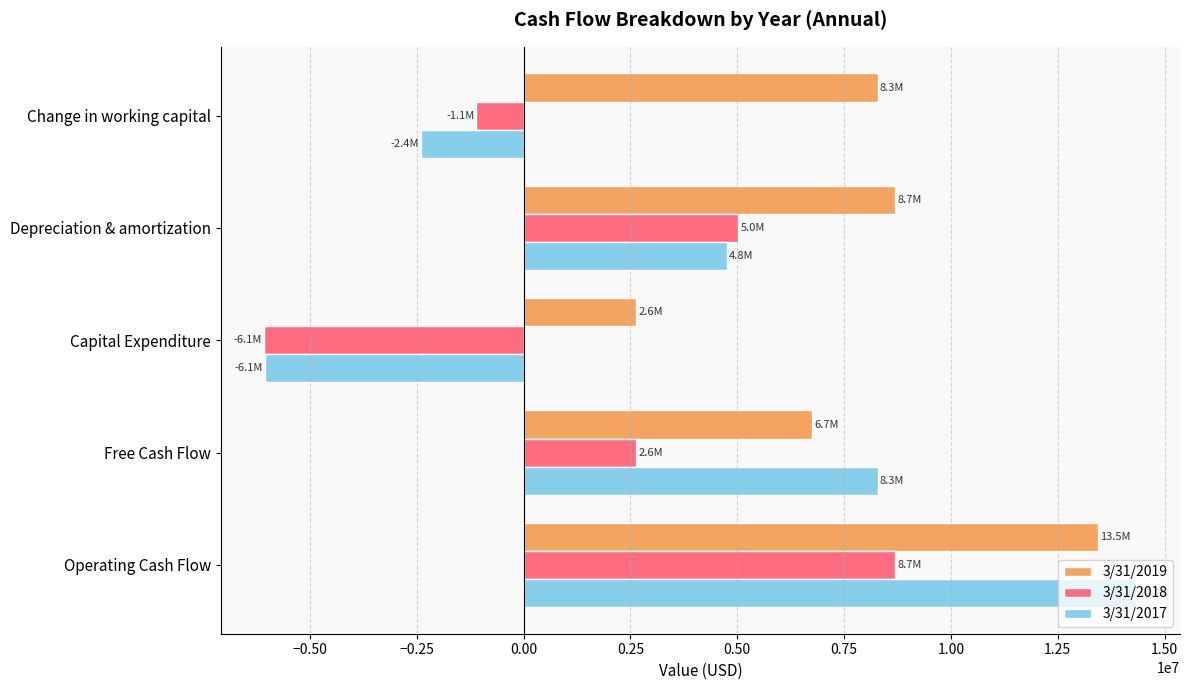

What is the smallest value displayed?

-6066000